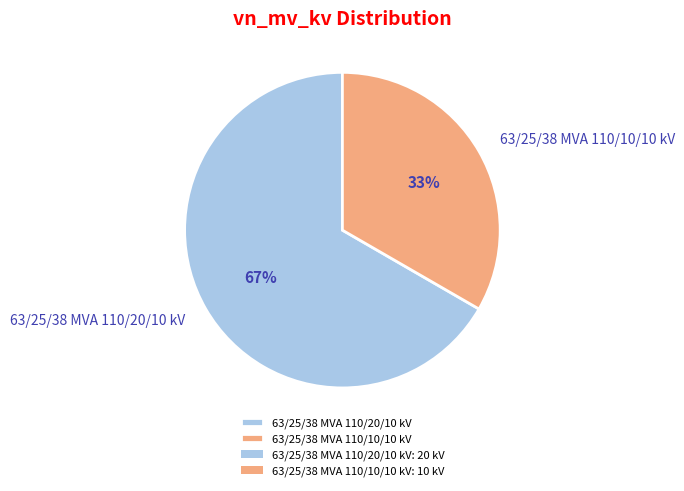

Which slice is the smallest?

63/25/38 MVA 110/10/10 kV